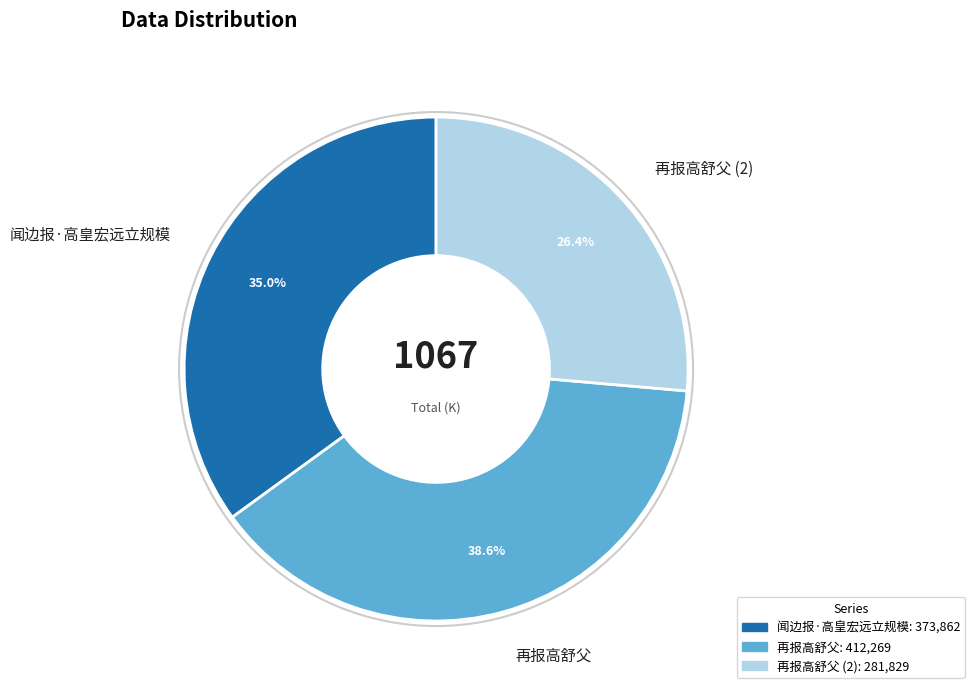

How many segments does this pie chart have?

3